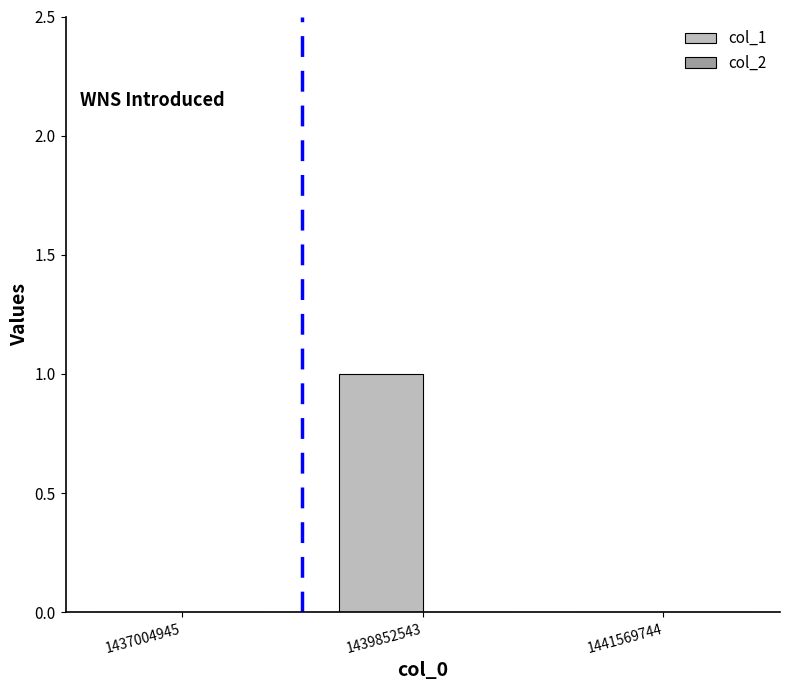

Which has a higher value, 1441569744 or 1439852543?

1439852543